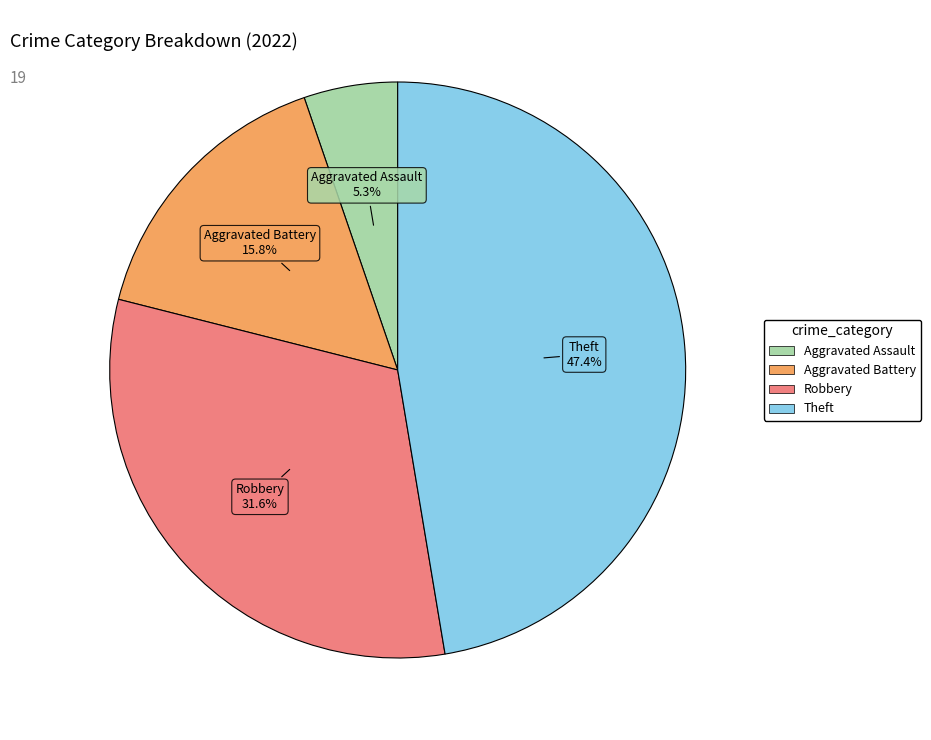

Is there any slice that represents more than half of the pie?

No